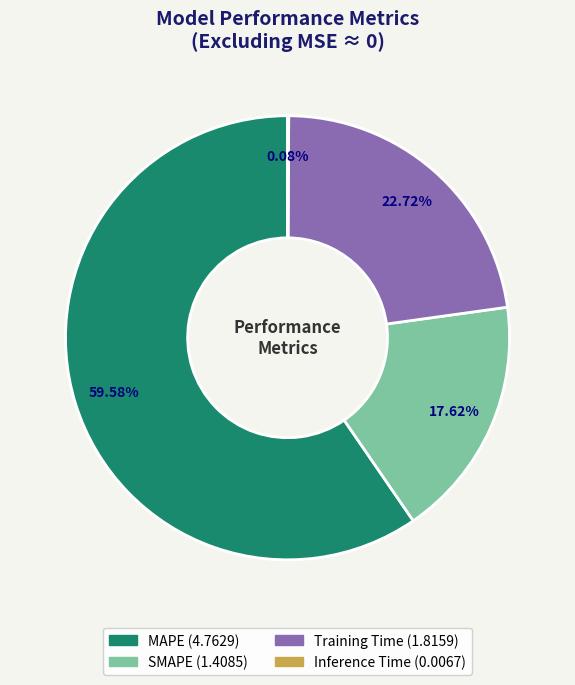

The MAPE slice represents 66% of the pie. True or false?

False